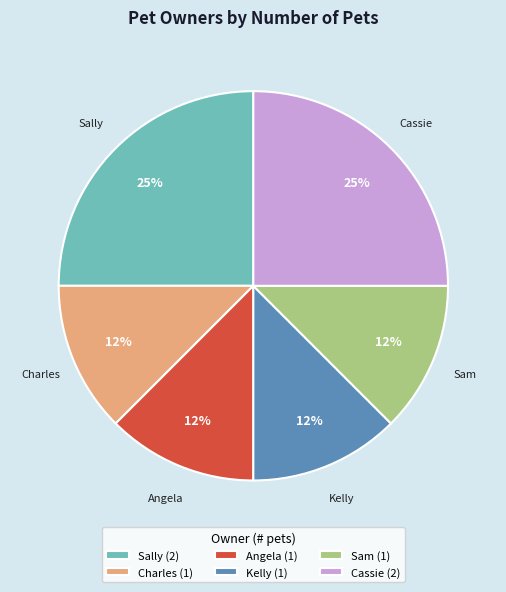

Is the sum of Charles and Sally greater than half?

No